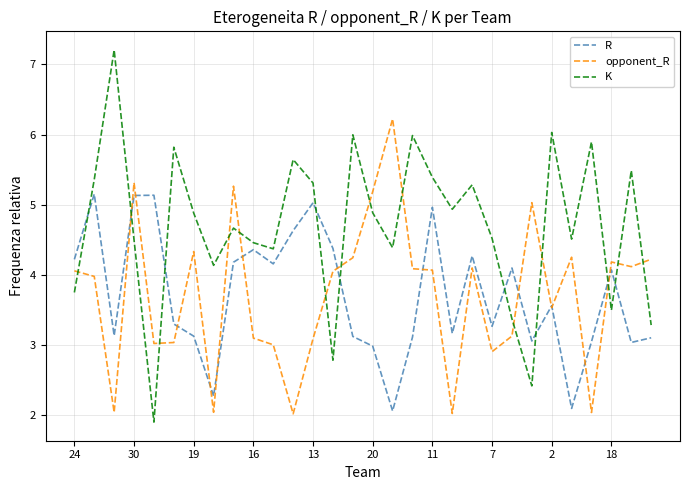

True or false: K and R intersect in this chart.

True